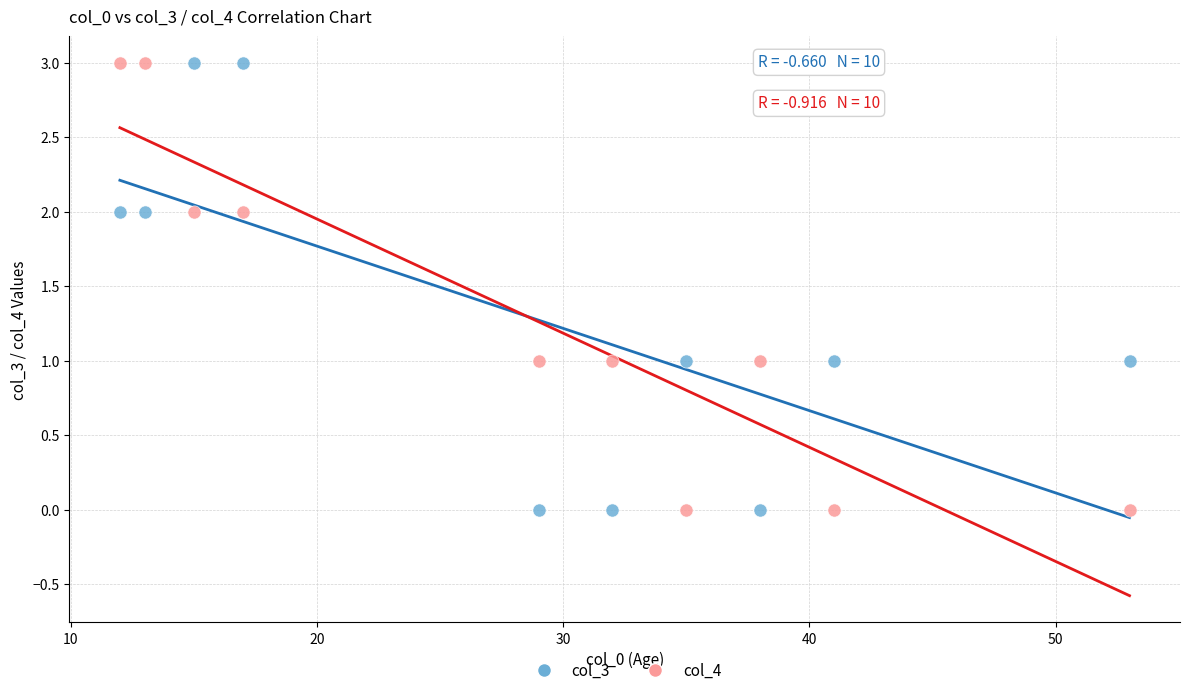

What is the X range (max minus min) for the scatter plot?

41